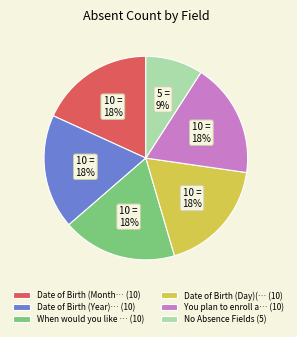

Combined, do You plan to enroll a… (10) and When would you like … (10) account for over 50%?

No